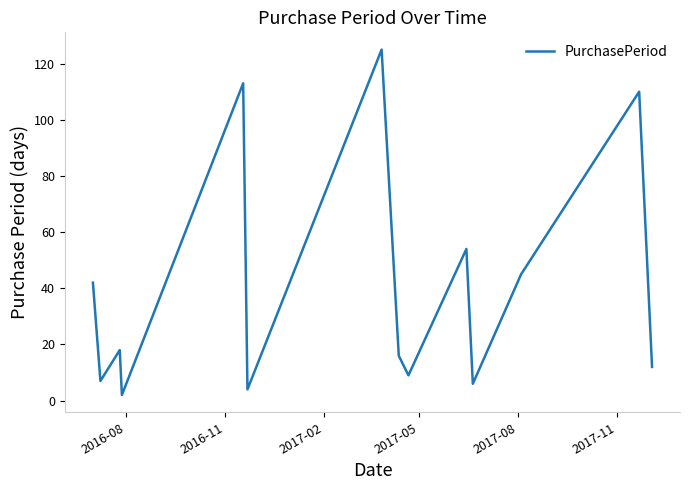

Is this an area chart (filled region under the line)?

No